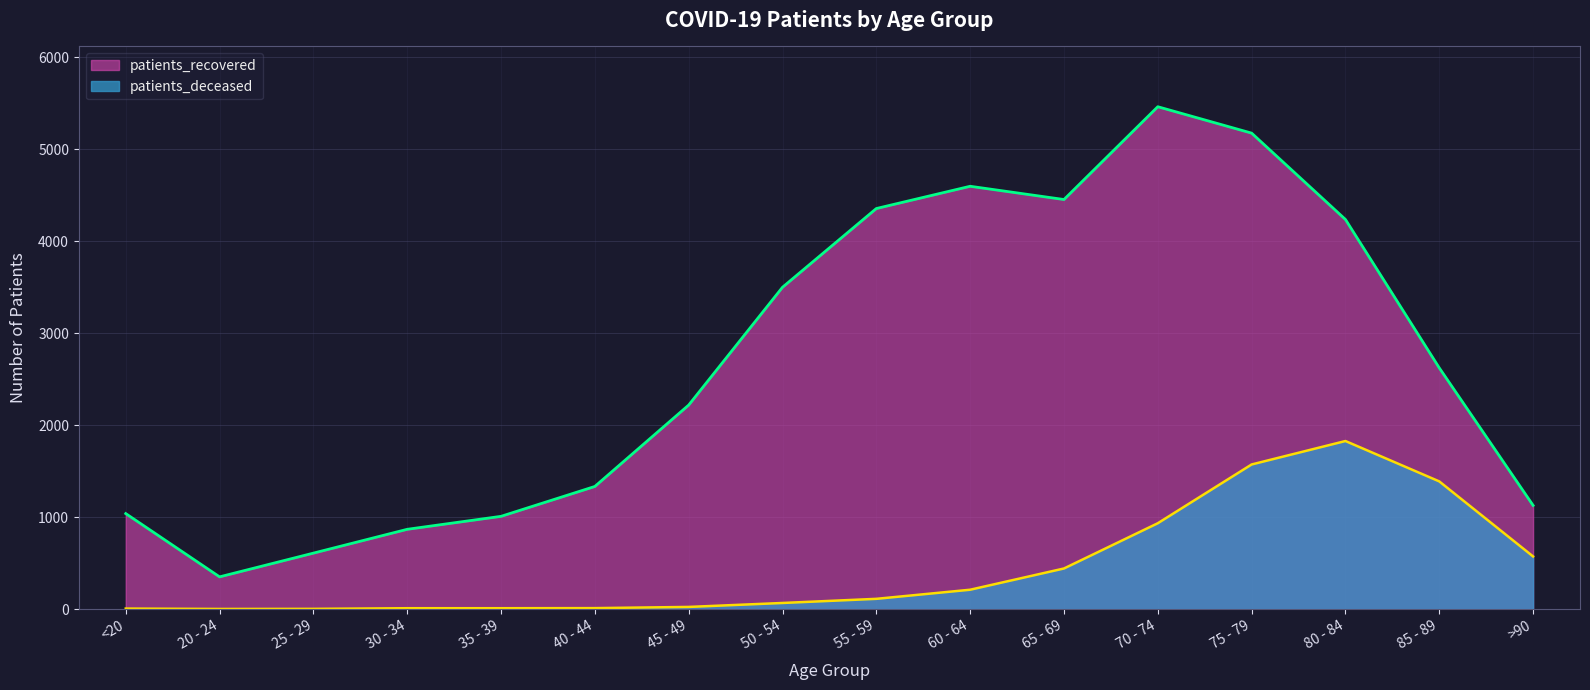

Where does the patients_recovered series first go above 2622?

50 - 54